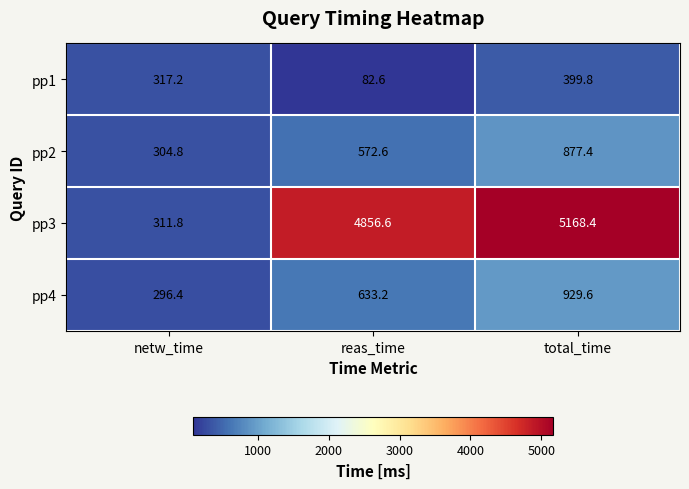

Reading right to left, what are all the values shown in this chart?

pp1: total_time=399.8	reas_time=82.6	netw_time=317.2
pp2: total_time=877.4	reas_time=572.6	netw_time=304.8
pp3: total_time=5168.4	reas_time=4856.6	netw_time=311.8
pp4: total_time=929.6	reas_time=633.2	netw_time=296.4